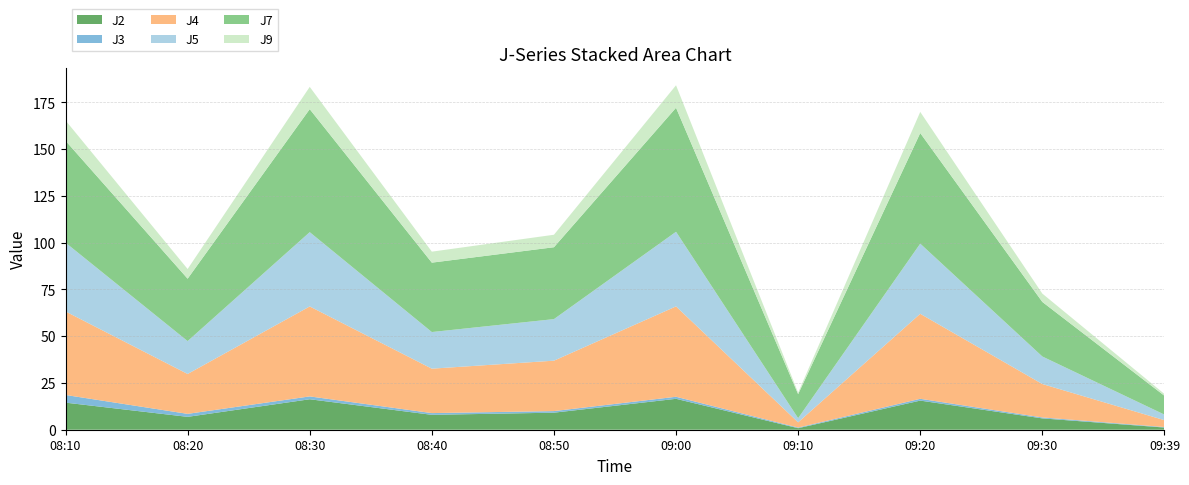

Reading right to left, extract all data points from this chart.

J2: 09:39=1.2	09:30=6.1	09:20=15.6	09:10=0.8	09:00=16.5	08:50=9.1	08:40=8.0	08:30=16.3	08:20=6.9	08:10=14.5
J3: 09:39=0.3	09:30=0.5	09:20=1.0	09:10=0.3	09:00=1.1	08:50=0.8	08:40=0.9	08:30=1.5	08:20=1.6	08:10=4.1
J4: 09:39=3.7	09:30=17.9	09:20=45.4	09:10=2.8	09:00=48.3	08:50=26.9	08:40=23.8	08:30=48.1	08:20=21.3	08:10=44.6
J5: 09:39=3.0	09:30=14.7	09:20=37.5	09:10=2.2	09:00=39.9	08:50=22.2	08:40=19.6	08:30=39.7	08:20=17.6	08:10=36.8
J7: 09:39=10.1	09:30=29.2	09:20=59.1	09:10=12.8	09:00=66.3	08:50=38.4	08:40=37.1	08:30=65.8	08:20=33.4	08:10=54.5
J9: 09:39=1.0	09:30=4.5	09:20=11.3	09:10=0.8	09:00=12.0	08:50=6.7	08:40=5.9	08:30=11.9	08:20=5.2	08:10=10.8